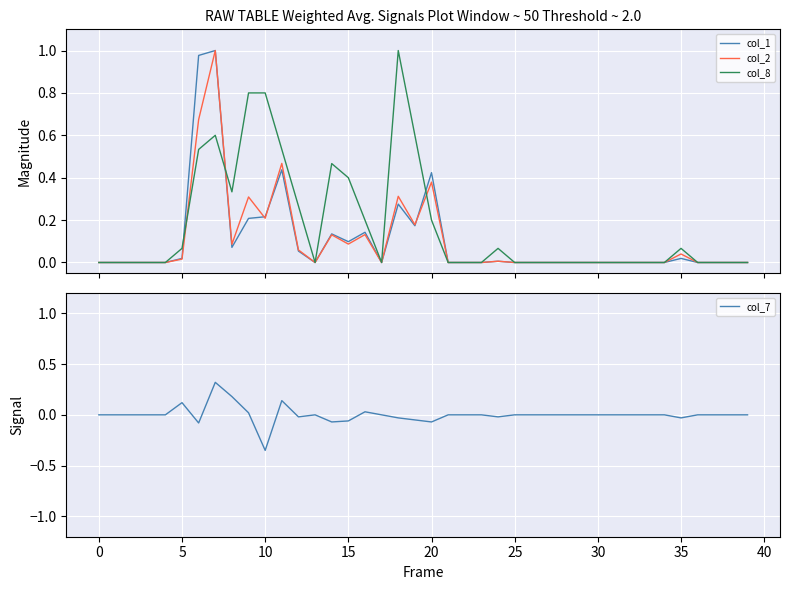

Which series has the largest total across all categories?

col_8